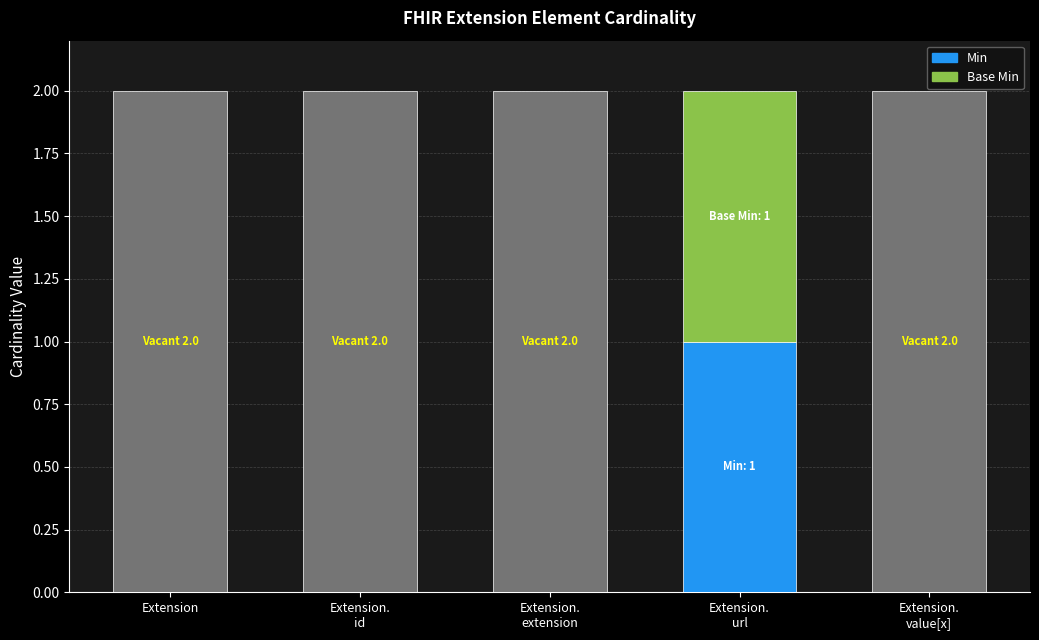

What is the label of the 1st bar from the left?

Extension